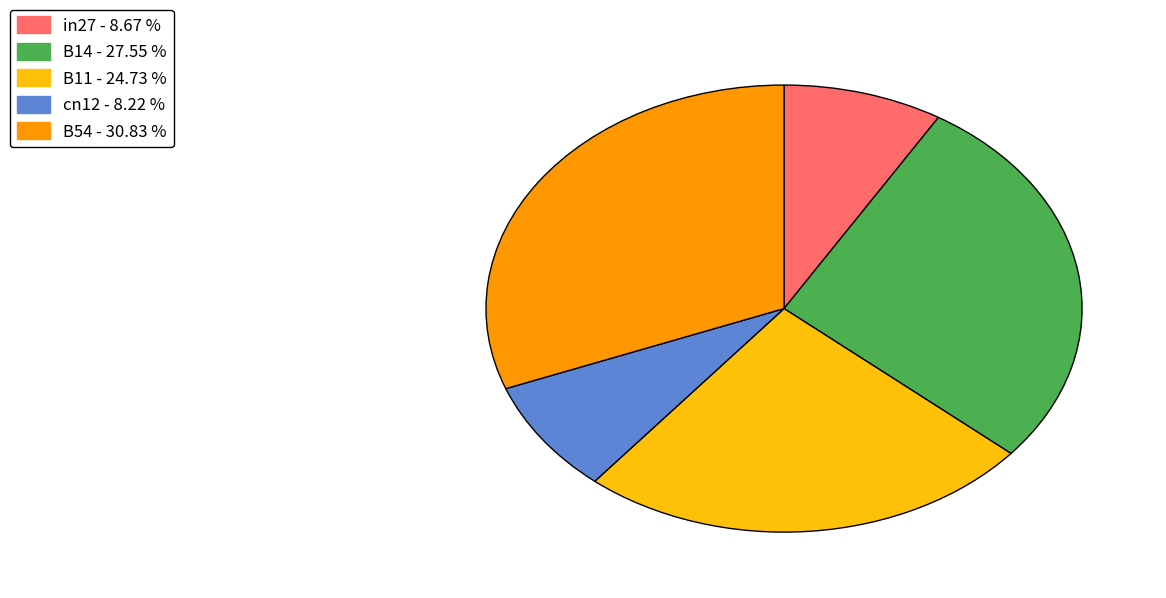

The cn12 slice represents 8% of the pie. True or false?

True